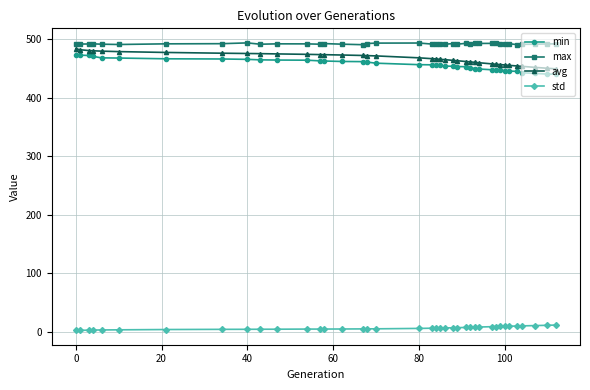

What is the difference between the maximum and second lowest values in the min series?

32.9